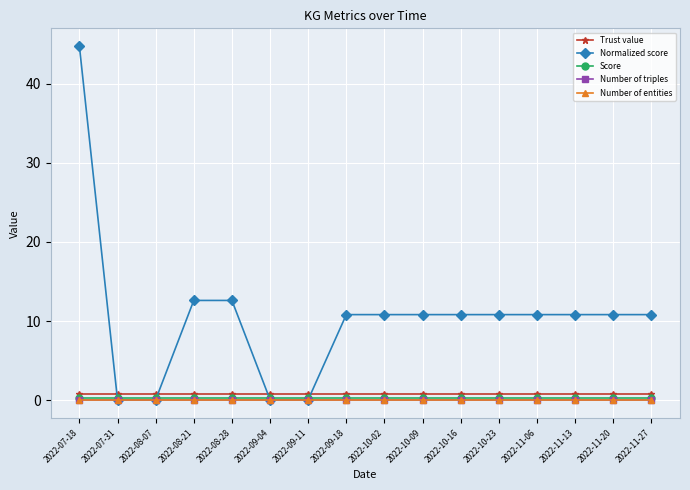

Which series changed the most between 2022-07-18 and 2022-11-13?

Normalized score